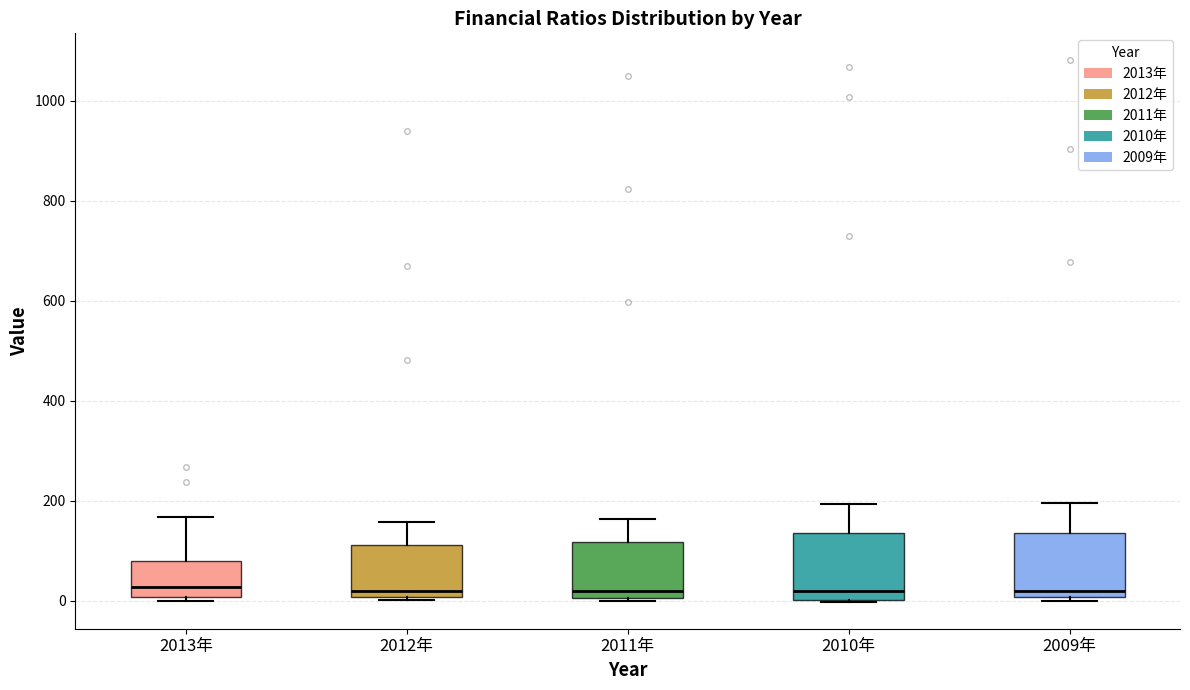

Where is the lower edge of the box for 2012年 on the y-axis? The values are not printed on the chart, so give them approximately, as read against the axis.

0